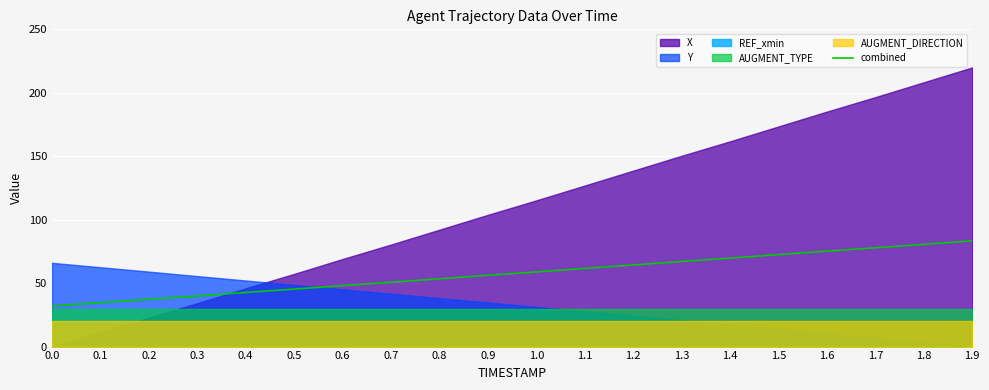

What is the difference between the second highest and second lowest values?

45.9